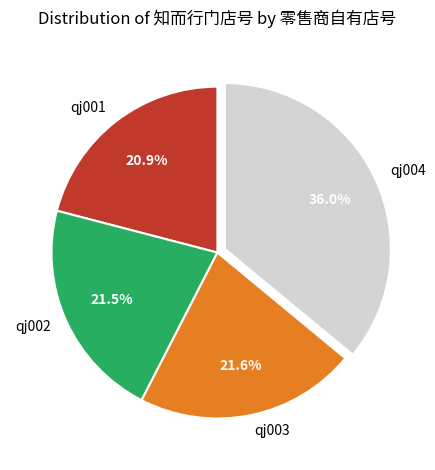

How many segments does this pie chart have?

4